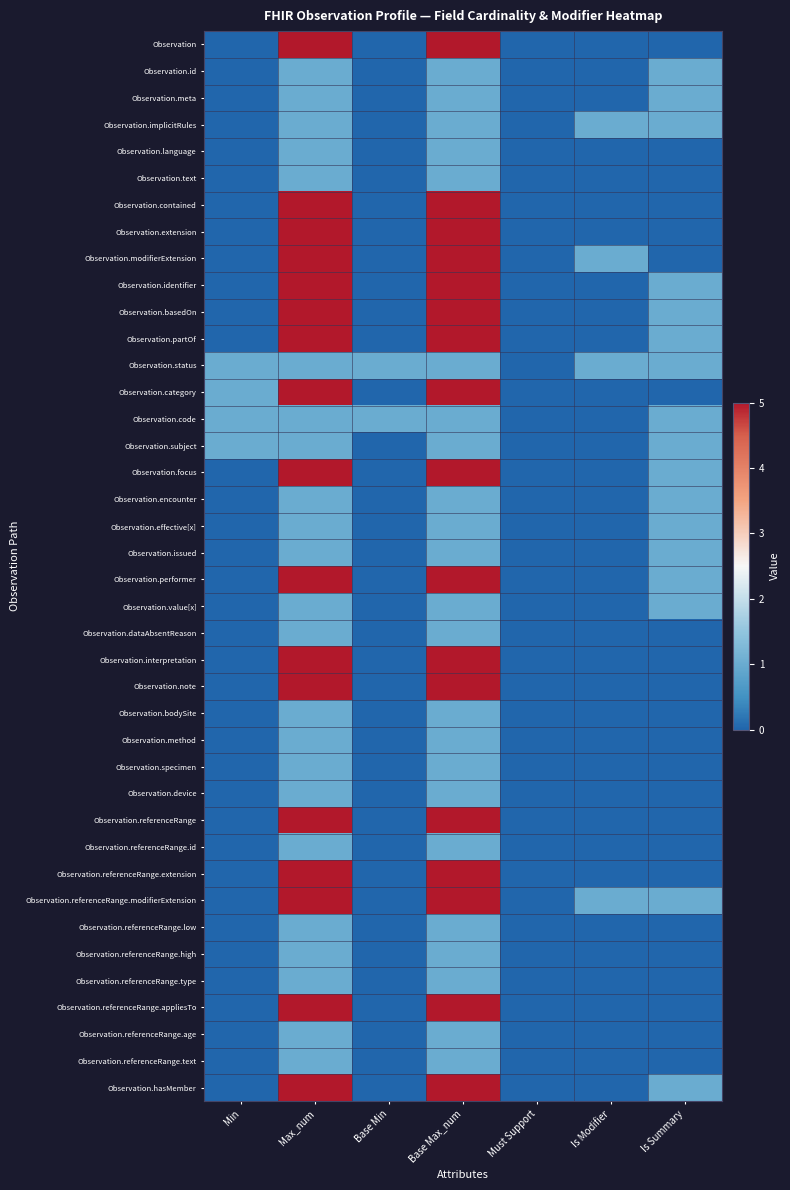

Which label corresponds to the smallest value in the chart?

Min